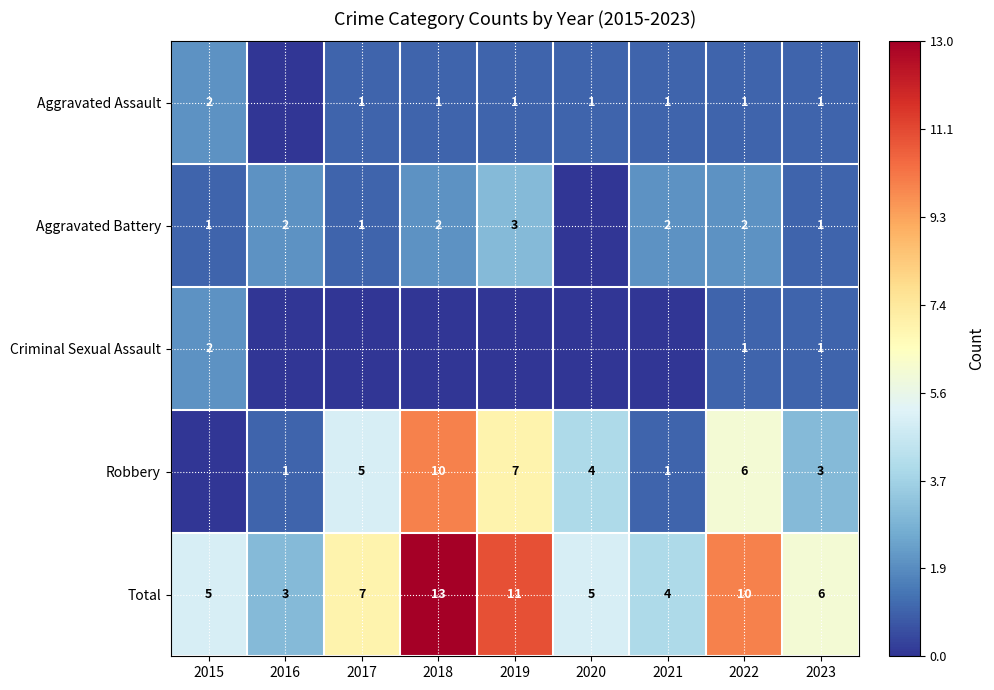

What is the difference between the maximum and minimum values in the Total series?

10